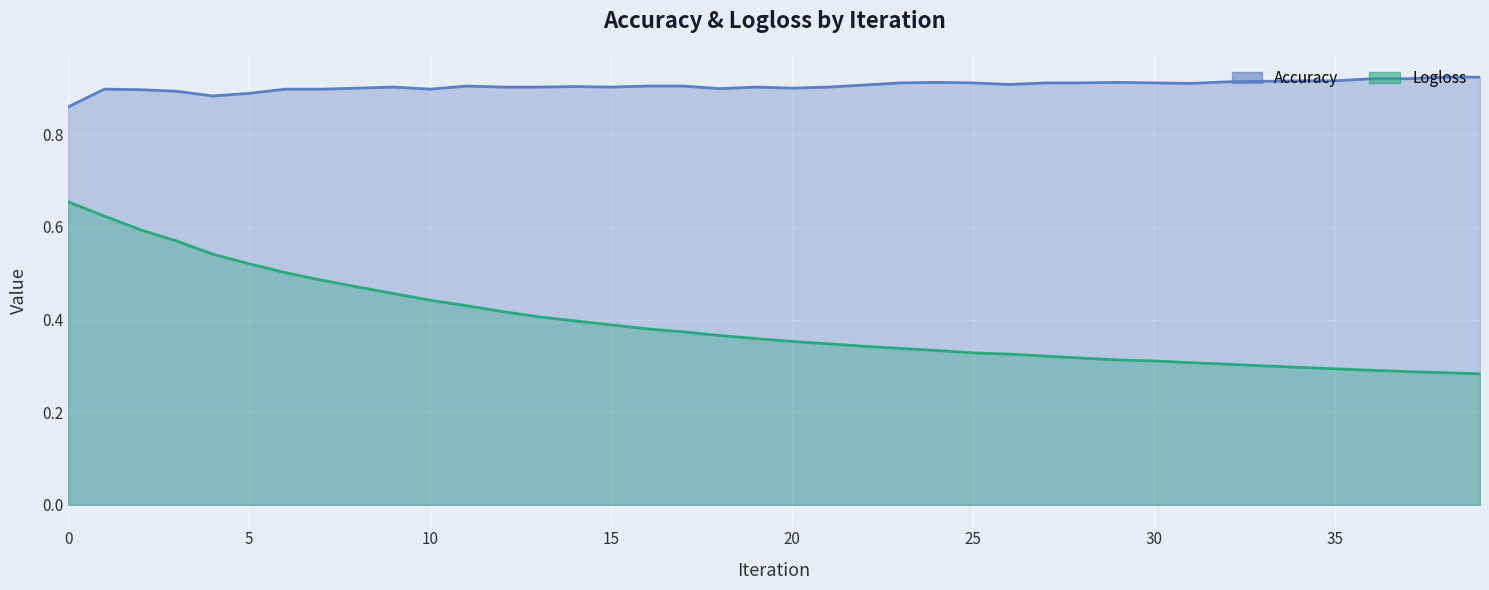

At which category does the chart reach its peak across all series?

38